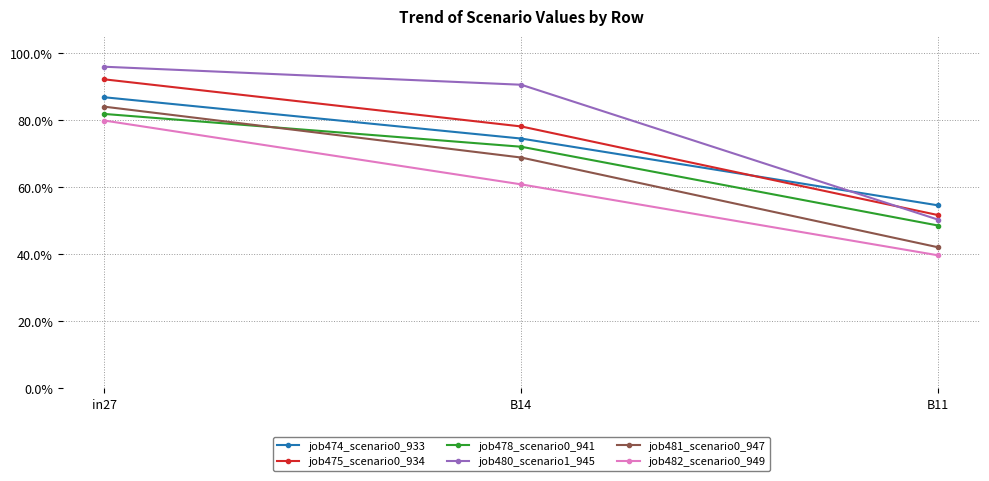

Reading left to right, list all the values displayed in this chart.

job474_scenario0_933: 0.9	0.7	0.5
job475_scenario0_934: 0.9	0.8	0.5
job478_scenario0_941: 0.8	0.7	0.5
job480_scenario1_945: 1.0	0.9	0.5
job481_scenario0_947: 0.8	0.7	0.4
job482_scenario0_949: 0.8	0.6	0.4